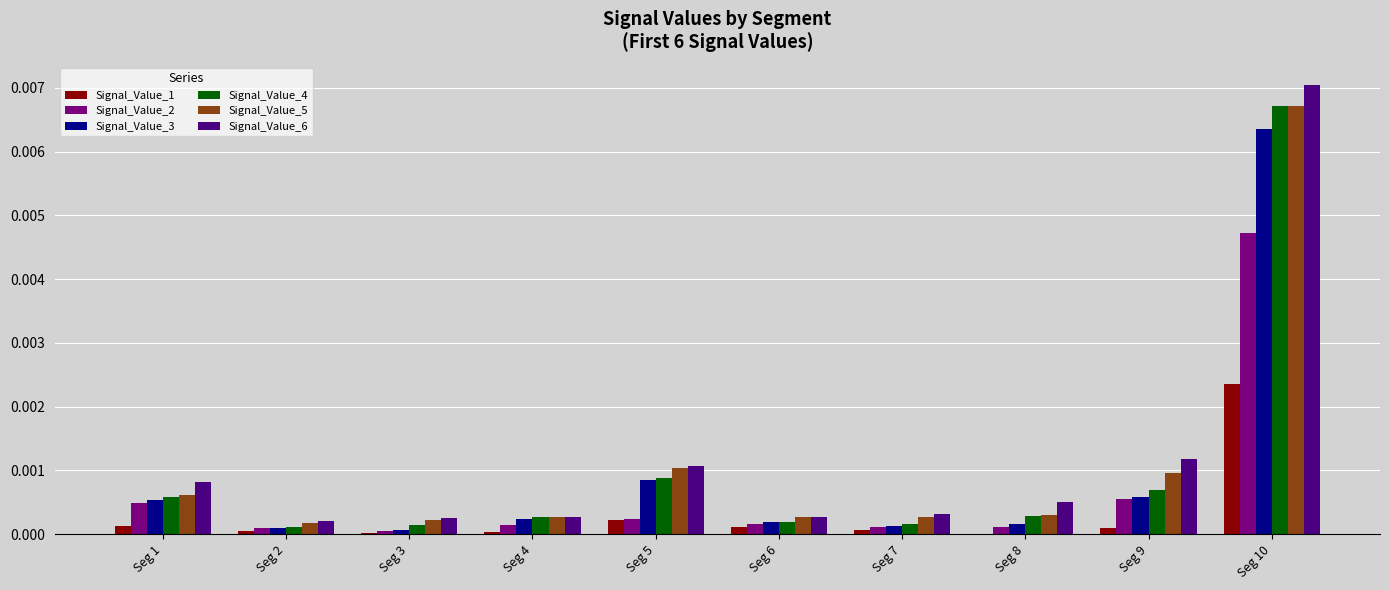

How many groups of bars are there?

10